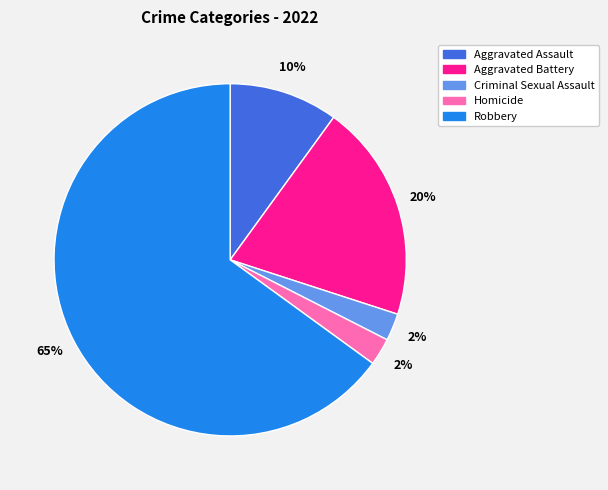

To the nearest percent, what is the average slice percentage?

20%